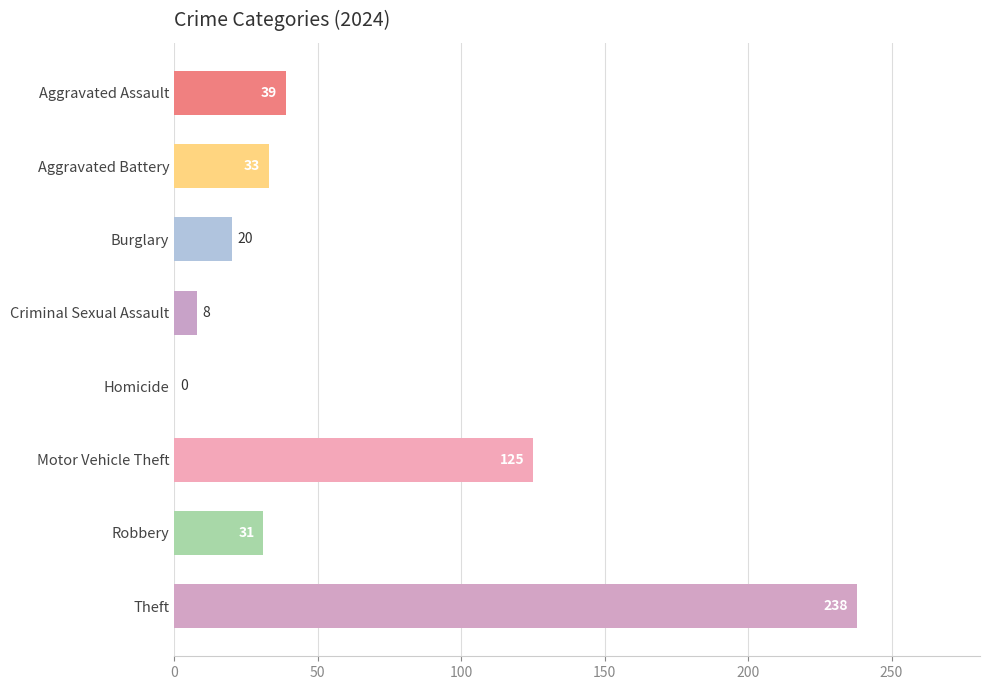

At which label is the value closest to 119?

Motor Vehicle Theft